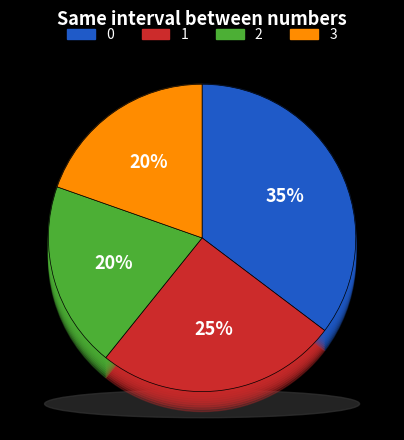

How many segments does this pie chart have?

4